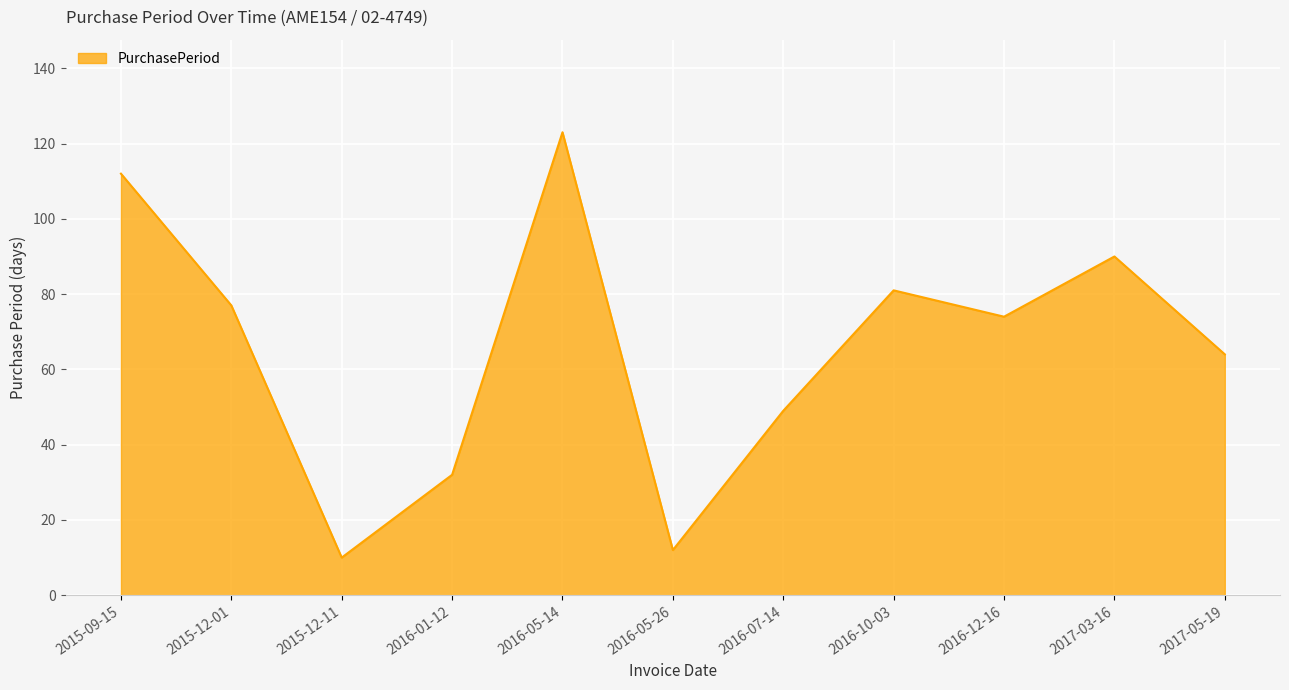

The value at 2016-05-26 is 12. True or false?

True